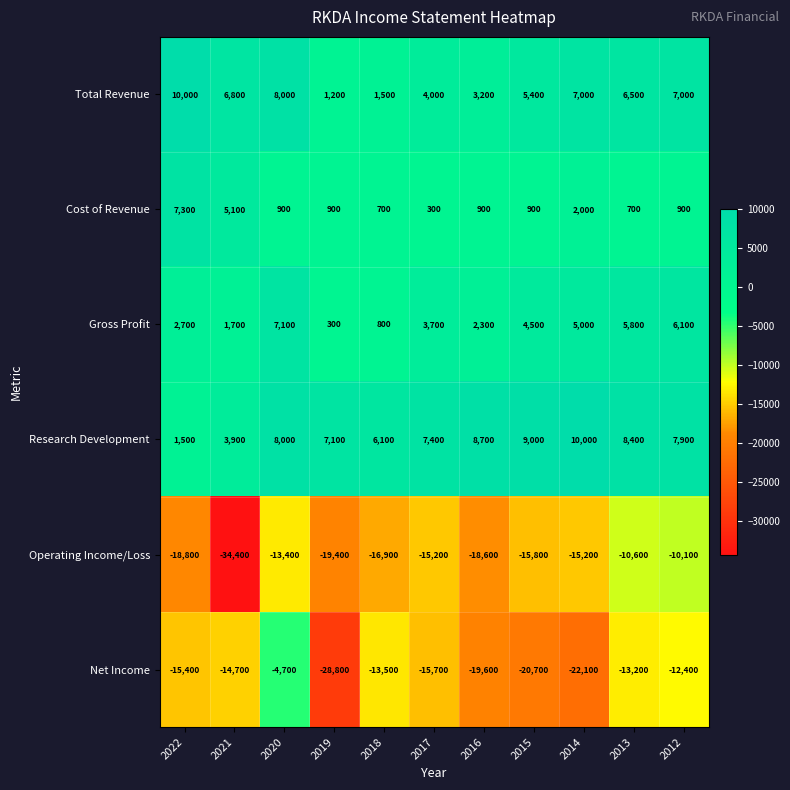

What value does the Gross Profit series have at 2021, to the nearest 10?

1700